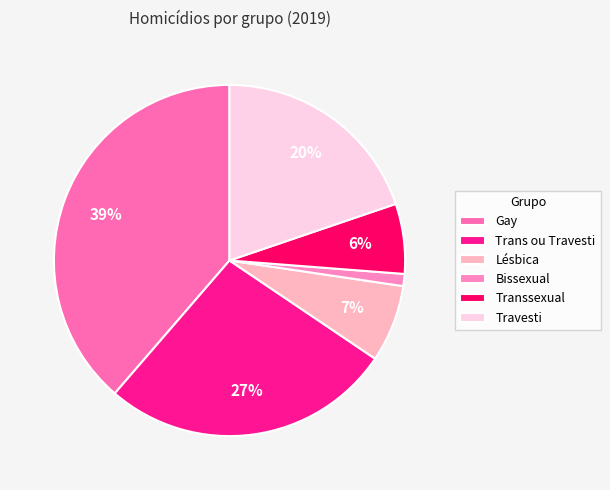

How many segments does this pie chart have?

6